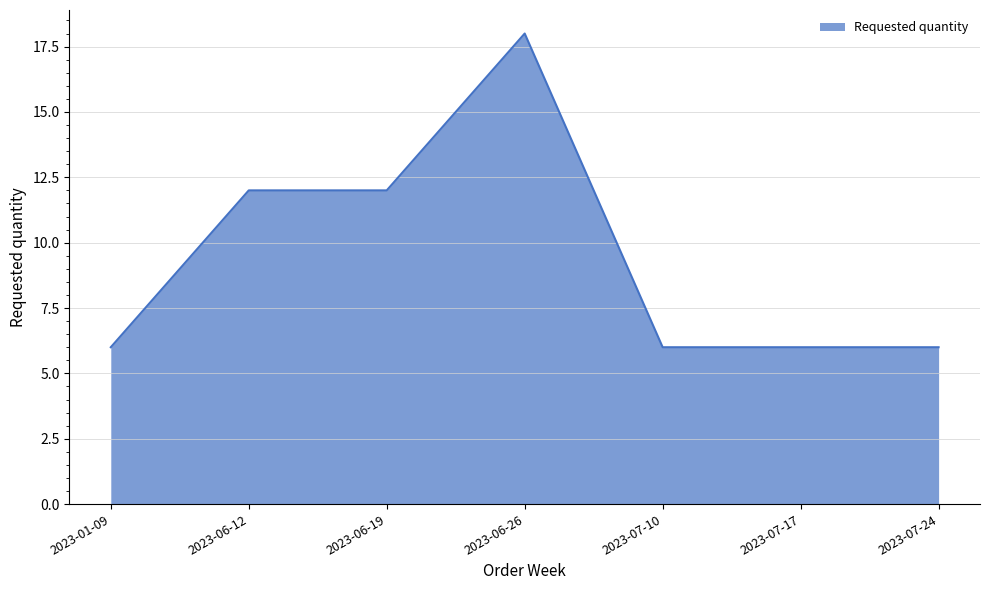

What is the smallest value displayed?

6